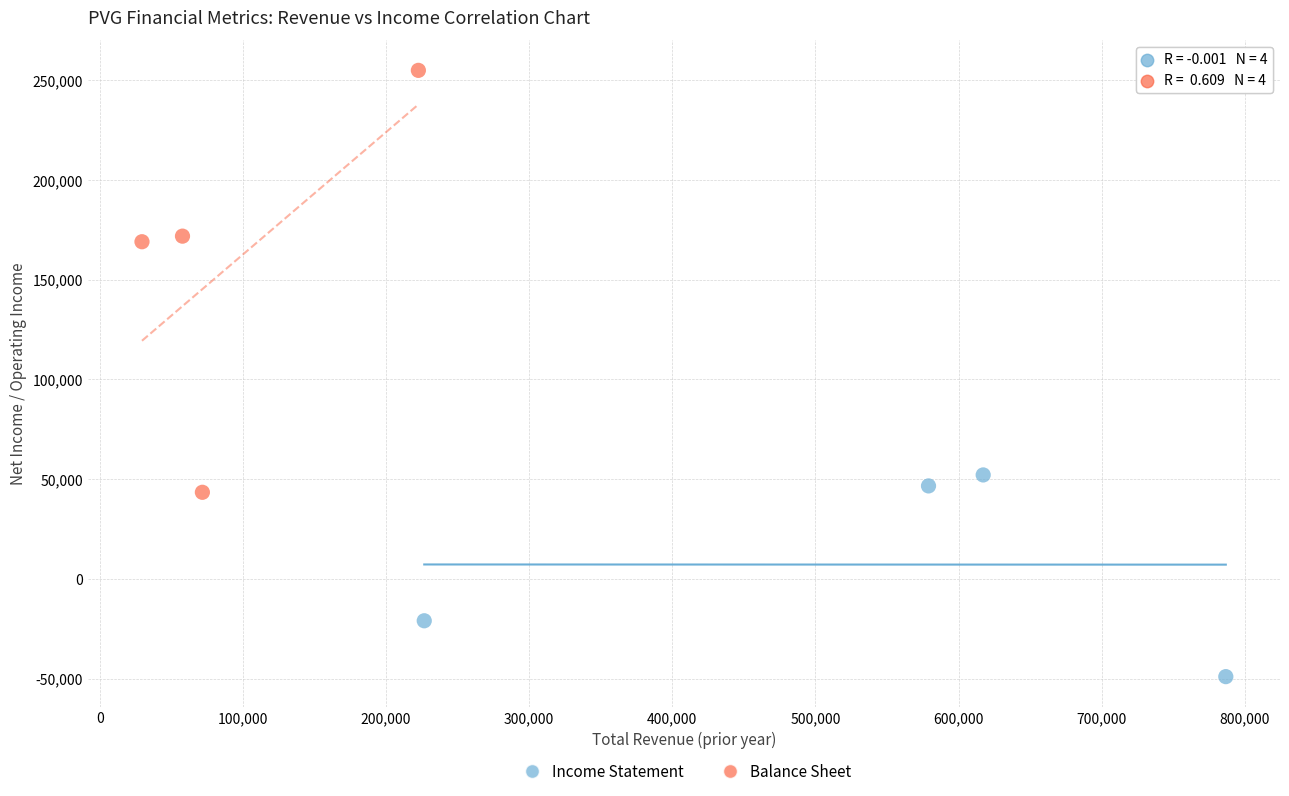

Which series contains the lowest Y value?

Income Statement